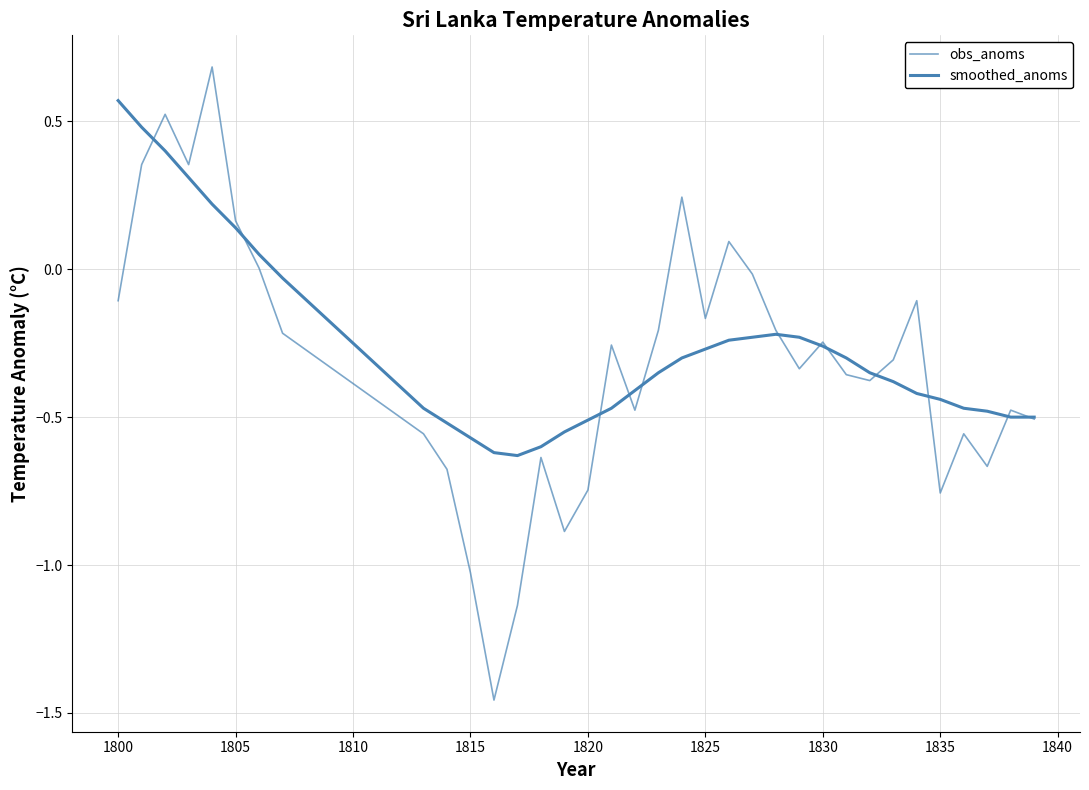

In smoothed_anoms, how many points are lower than both neighbors (excluding endpoints)?

1